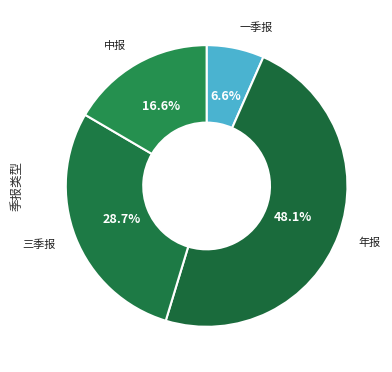

How many slices are in this pie chart?

4